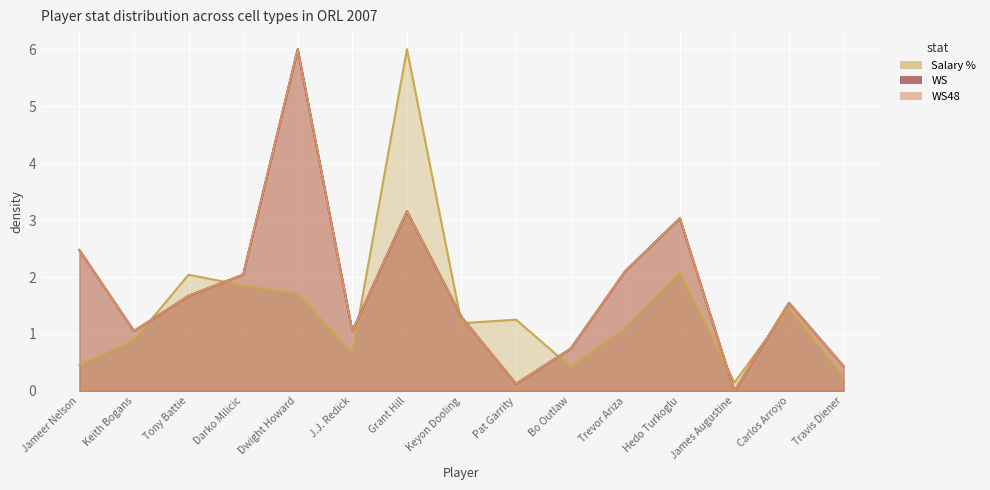

Reading right to left, list all the values displayed in this chart.

Salary %: Travis Diener=0.2	Carlos Arroyo=1.5	James Augustine=0.1	Hedo Turkoglu=2.1	Trevor Ariza=1.1	Bo Outlaw=0.4	Pat Garrity=1.3	Keyon Dooling=1.2	Grant Hill=6.0	J.J. Redick=0.7	Dwight Howard=1.7	Darko Milicic=1.9	Tony Battie=2.0	Keith Bogans=0.9	Jameer Nelson=0.5
WS: Travis Diener=0.4	Carlos Arroyo=1.5	James Augustine=0.0	Hedo Turkoglu=3.0	Trevor Ariza=2.1	Bo Outlaw=0.7	Pat Garrity=0.1	Keyon Dooling=1.3	Grant Hill=3.2	J.J. Redick=1.1	Dwight Howard=6.0	Darko Milicic=2.0	Tony Battie=1.7	Keith Bogans=1.1	Jameer Nelson=2.5
WS48: Travis Diener=0.4	Carlos Arroyo=1.5	James Augustine=0.0	Hedo Turkoglu=3.0	Trevor Ariza=2.1	Bo Outlaw=0.7	Pat Garrity=0.1	Keyon Dooling=1.3	Grant Hill=3.2	J.J. Redick=1.1	Dwight Howard=6.0	Darko Milicic=2.0	Tony Battie=1.7	Keith Bogans=1.1	Jameer Nelson=2.5